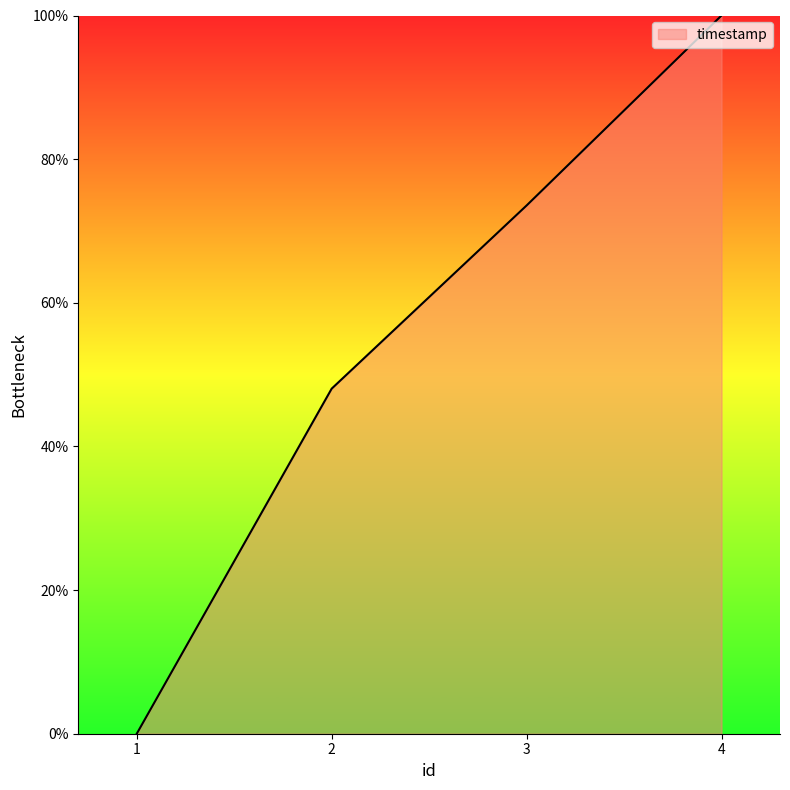

Does the chart display data point markers on the line(s)?

No